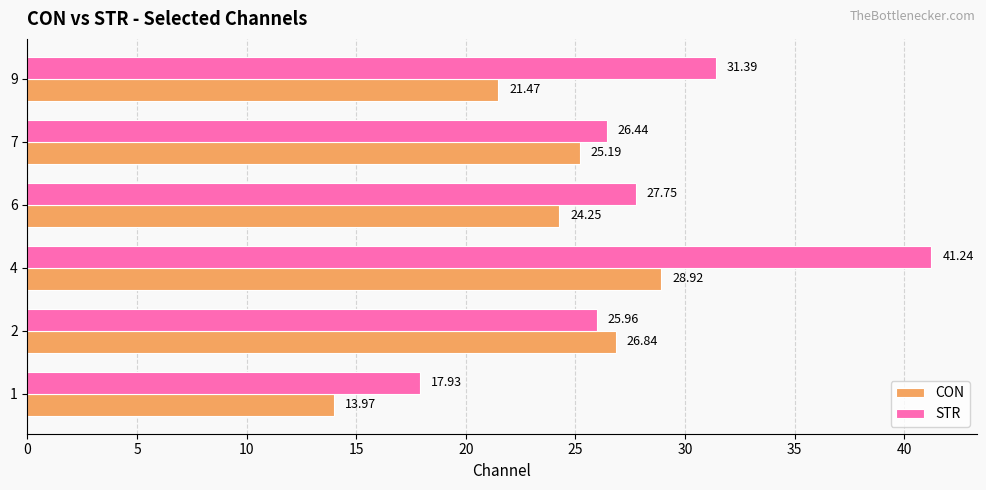

What is the difference between the highest and lowest values at 1?

4.0